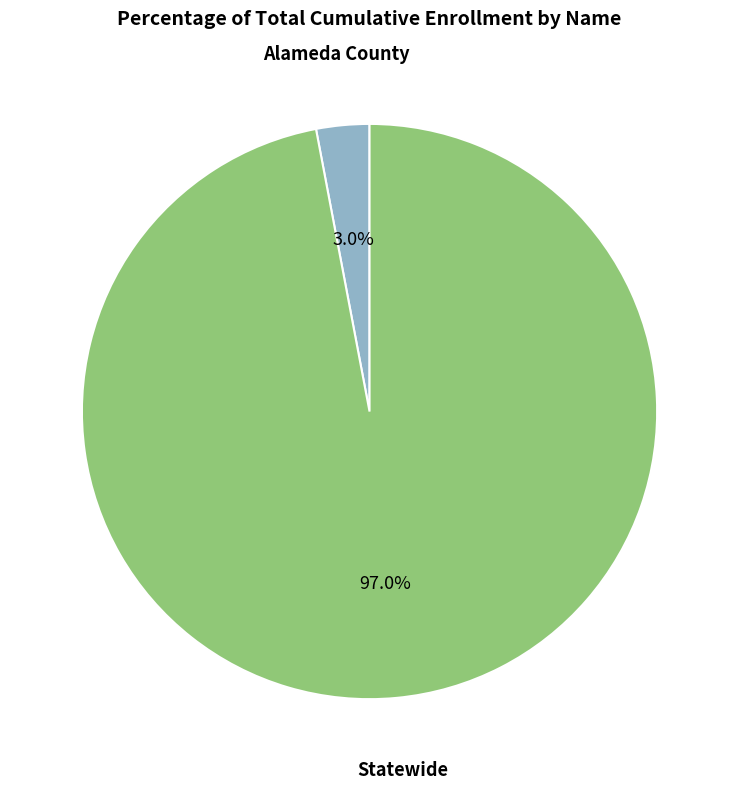

How many segments does this pie chart have?

2